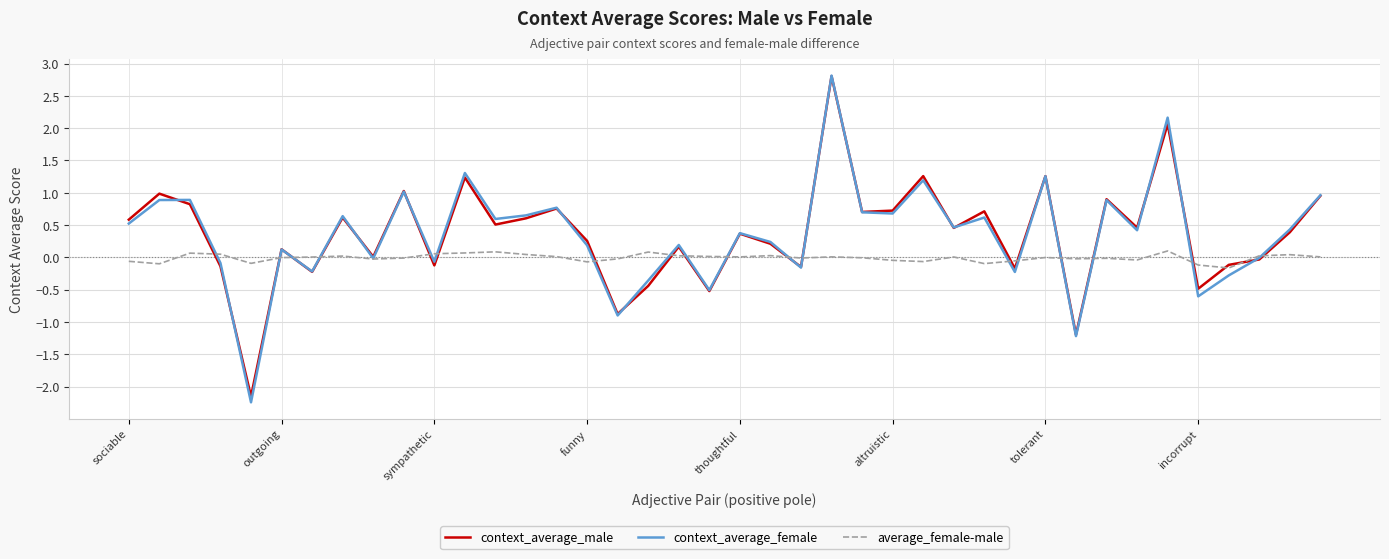

Count the number of categories in the chart.

40